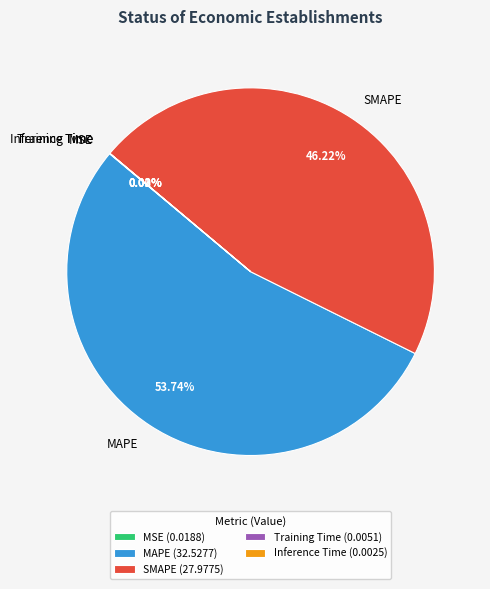

Which slice represents more than half of the pie?

MAPE